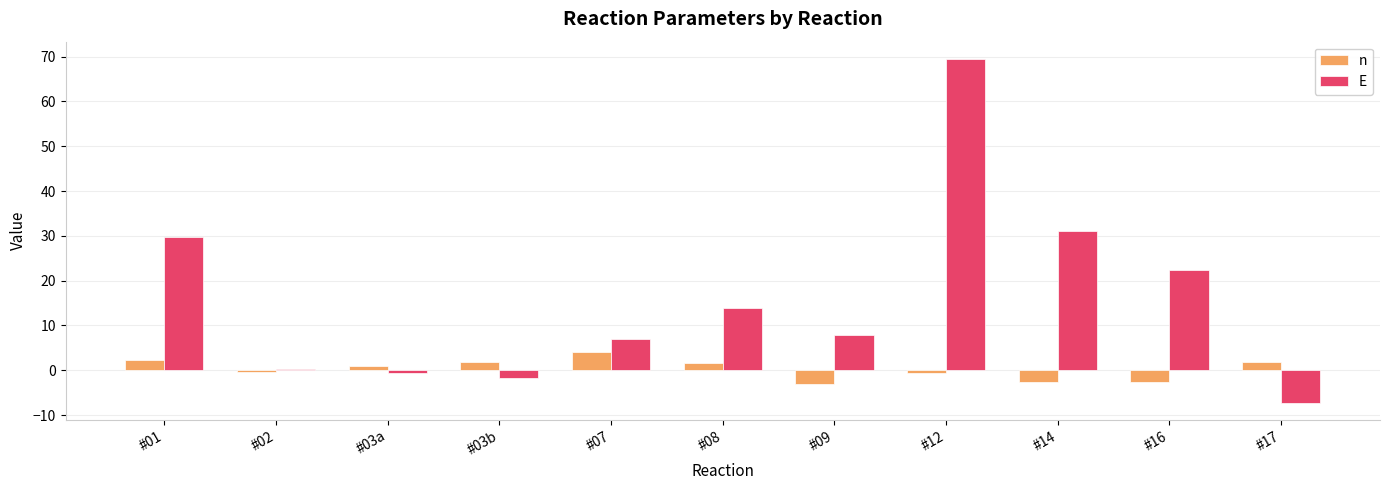

What are all the series names shown in the legend?

n, E